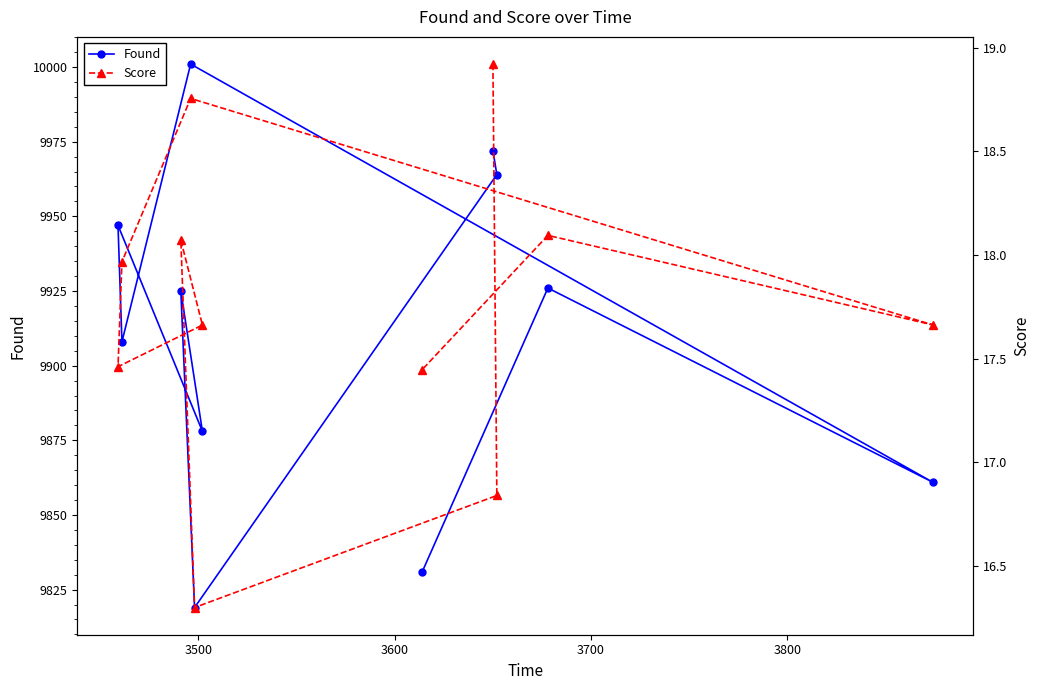

Rank the series by their average value, from lowest to highest.

Score, Found